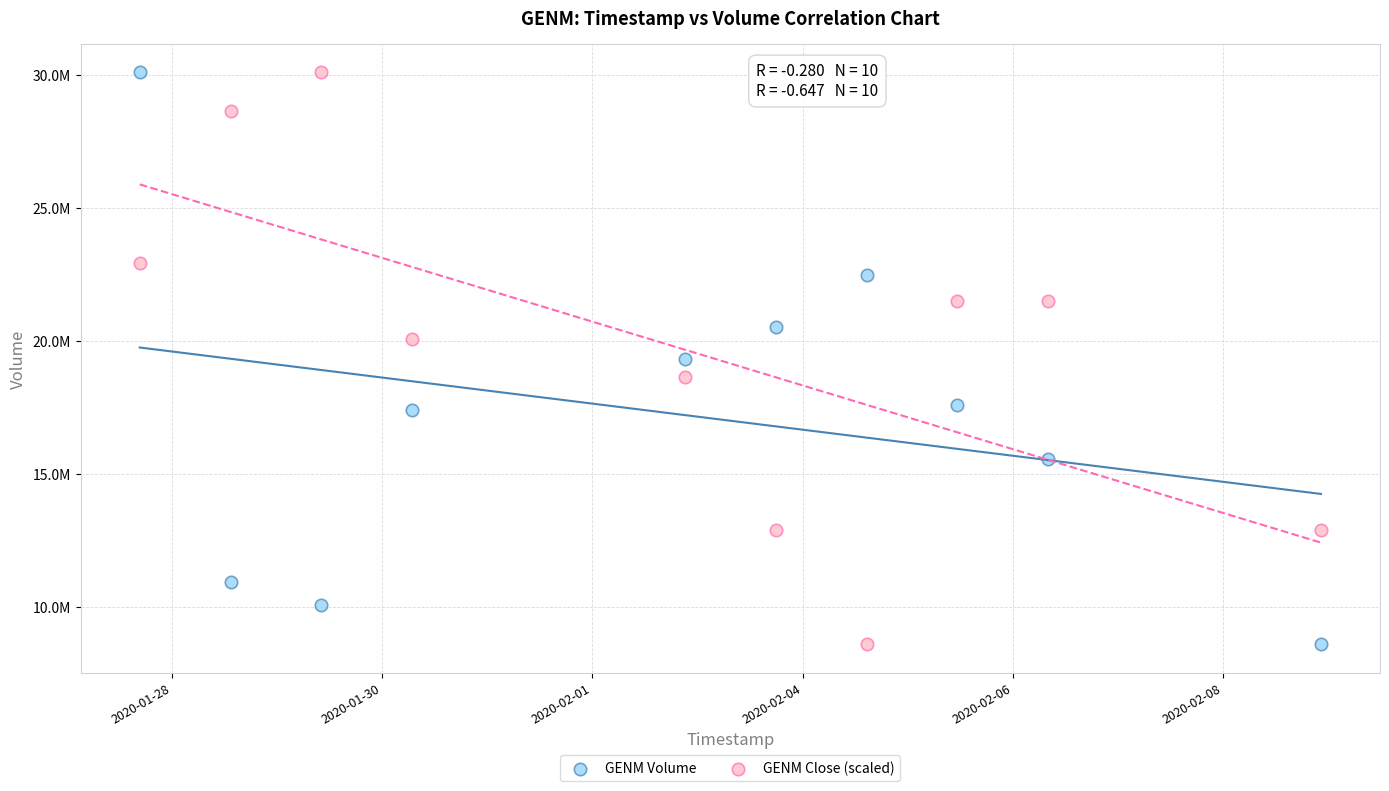

What are all the series names shown in the legend?

GENM Volume, GENM Close (scaled)